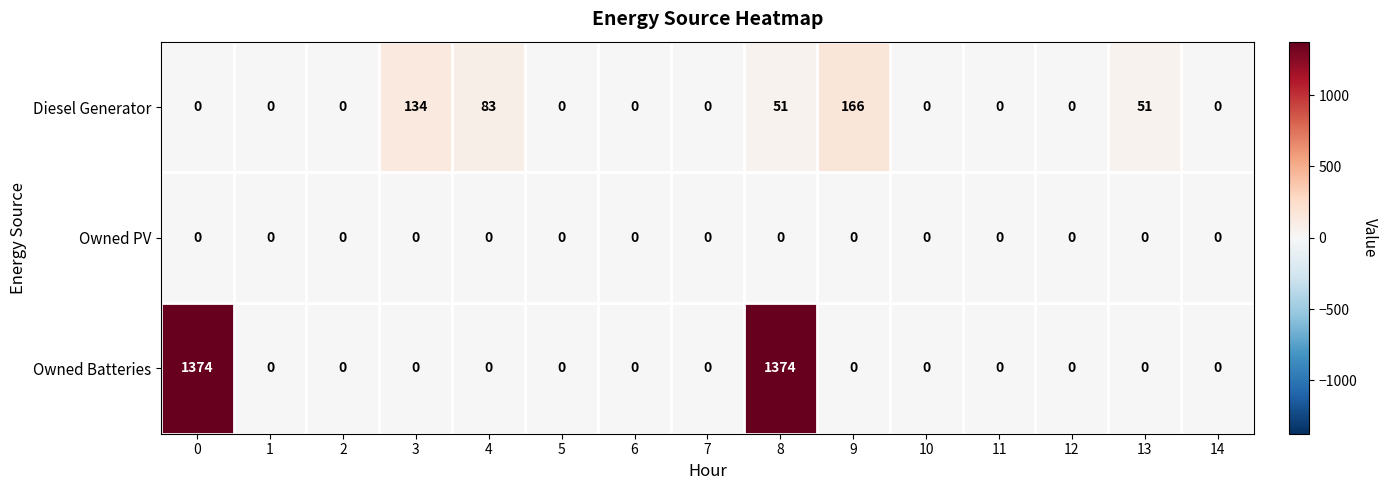

What is the greatest value displayed?

1374